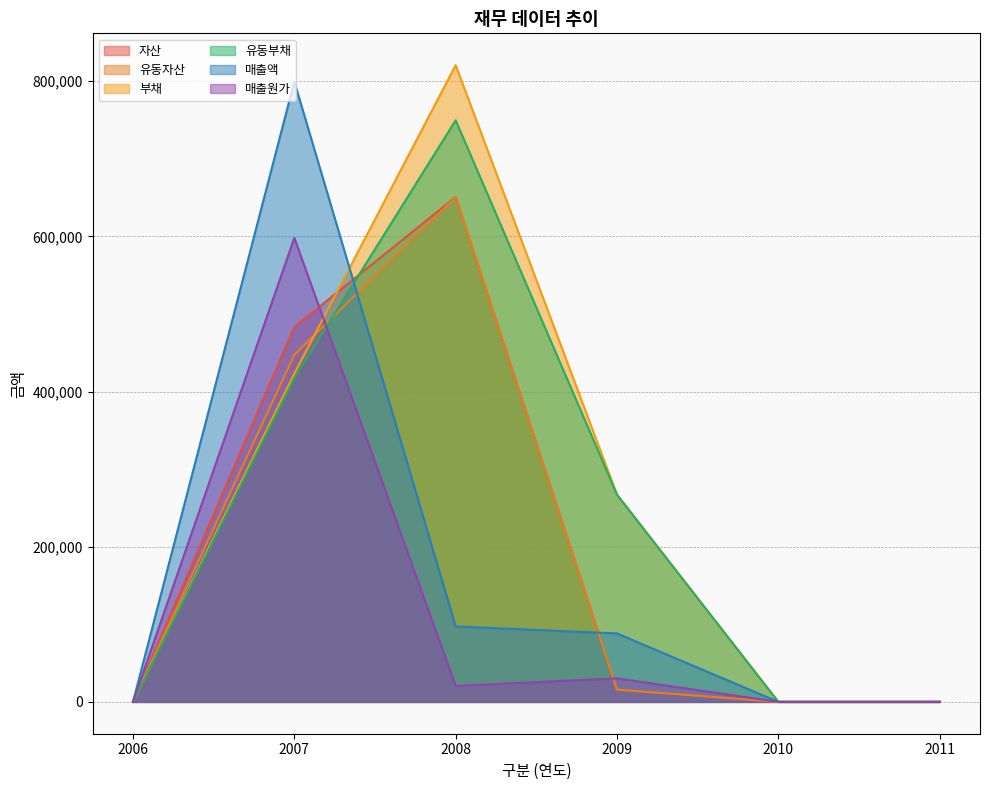

Which label corresponds to the smallest value in the chart?

2006